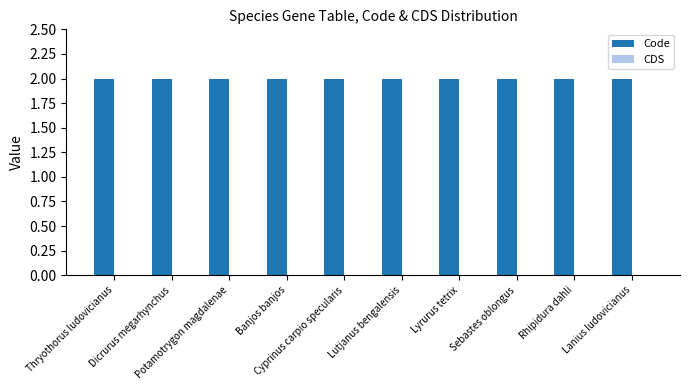

Reading left to right, list all the values displayed in this chart.

Code: 2	2	2	2	2	2	2	2	2	2
CDS: 0	0	0	0	0	0	0	0	0	0